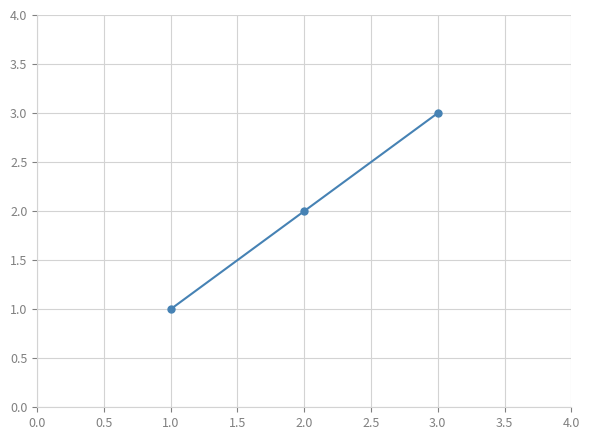

What is the sum of all values?

6